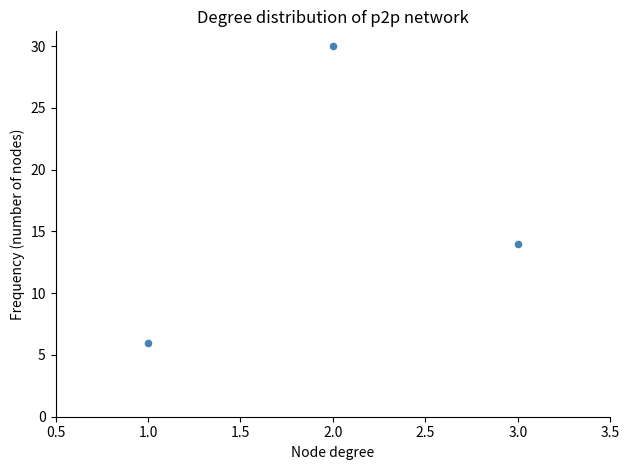

What Y value in the scatter plot is closest to 18?

14